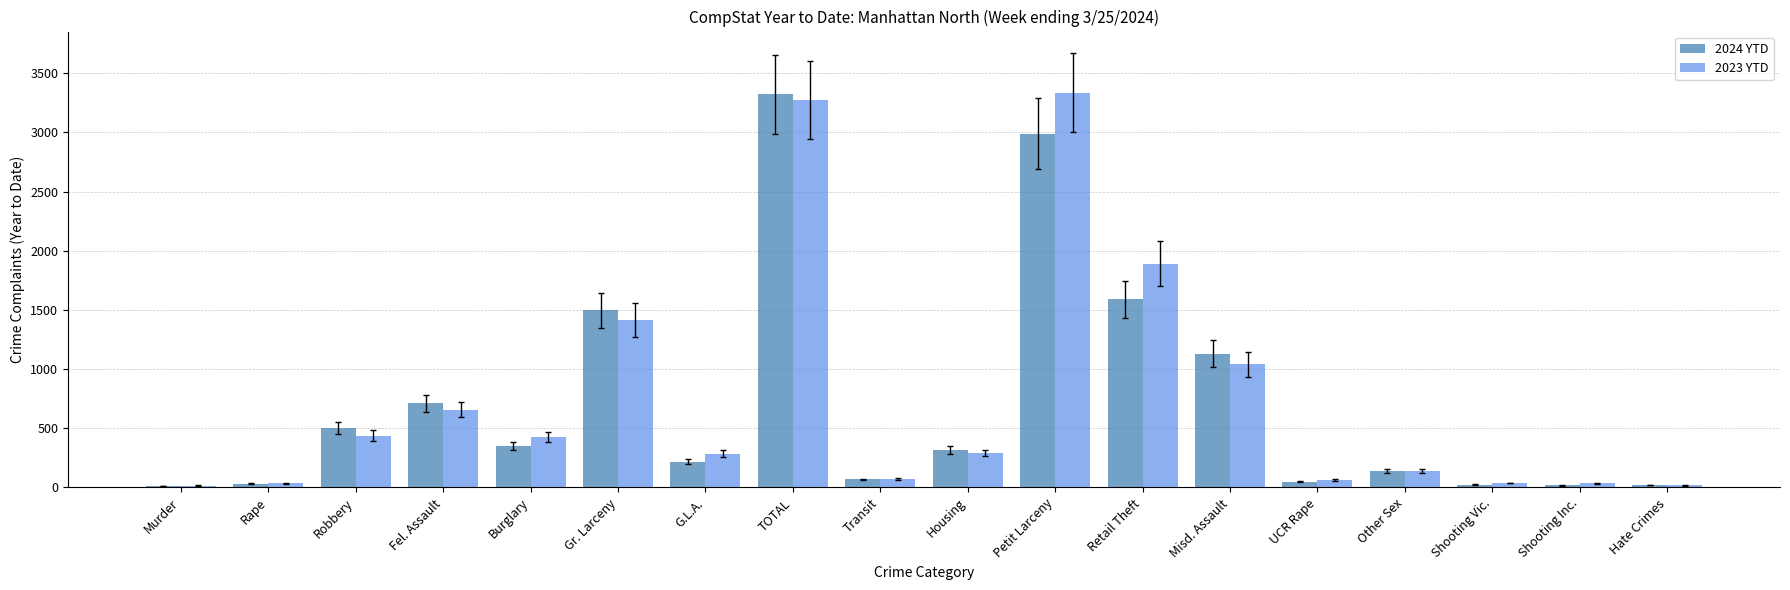

What is the total value across all series at Robbery?

942